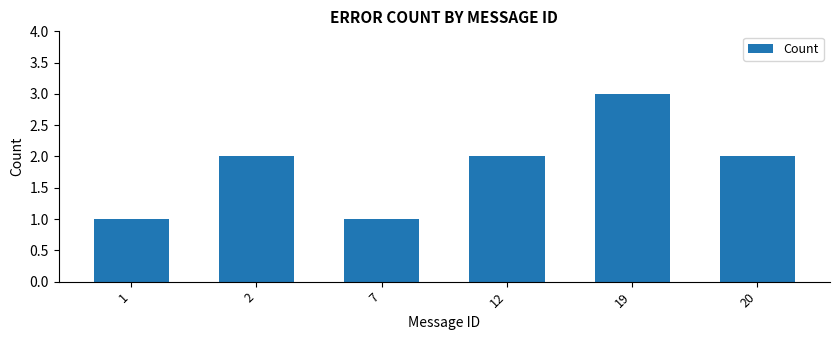

What is the maximum value shown in the chart?

3